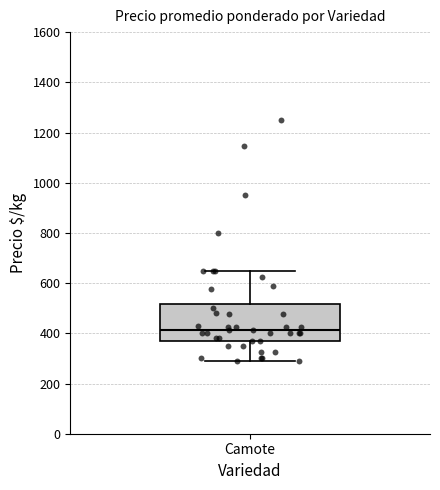

Transcribe this box plot: give where the median line is, the range the box spans, and where the two whiskers end, as read against the y-axis. The values are not printed on the chart, so give them approximately, as read against the axis.

median 420, box 380 to 520, whiskers 300 to 660